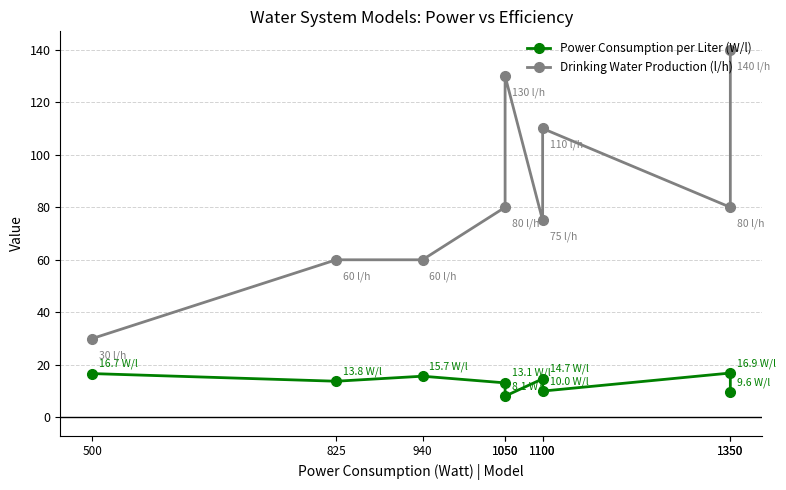

True or false: Drinking Water Production (l/h) and Power Consumption per Liter (W/l) intersect in this chart.

False